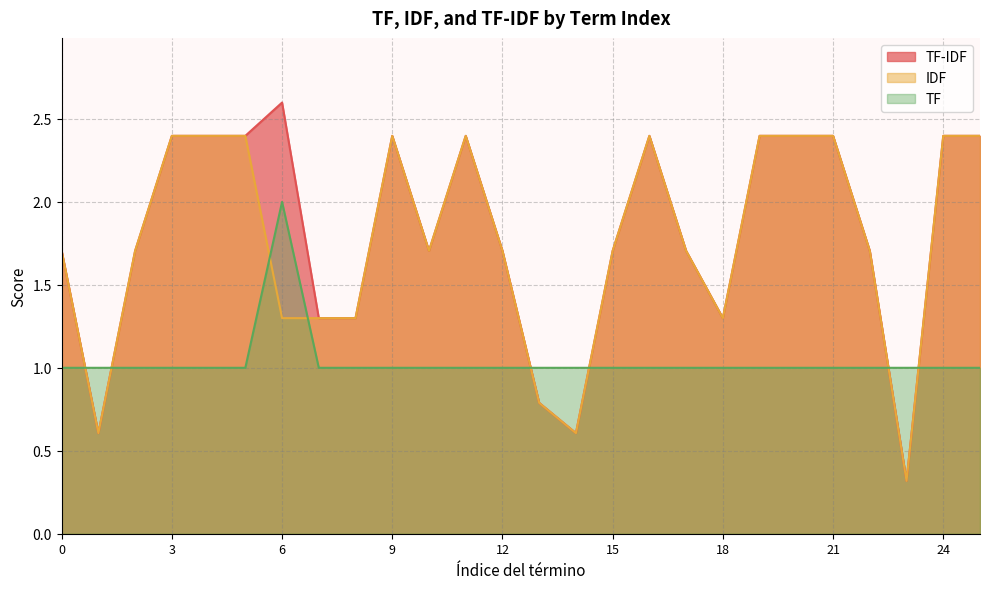

What is the sum of the IDF values at 0 and 4?

4.1